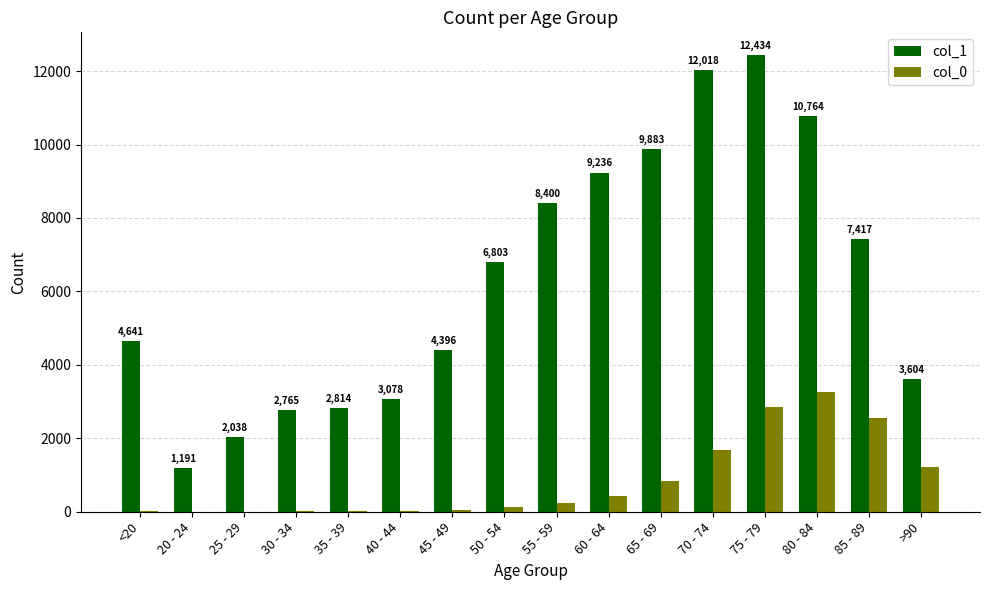

What is the sum of all col_0 values?

13343